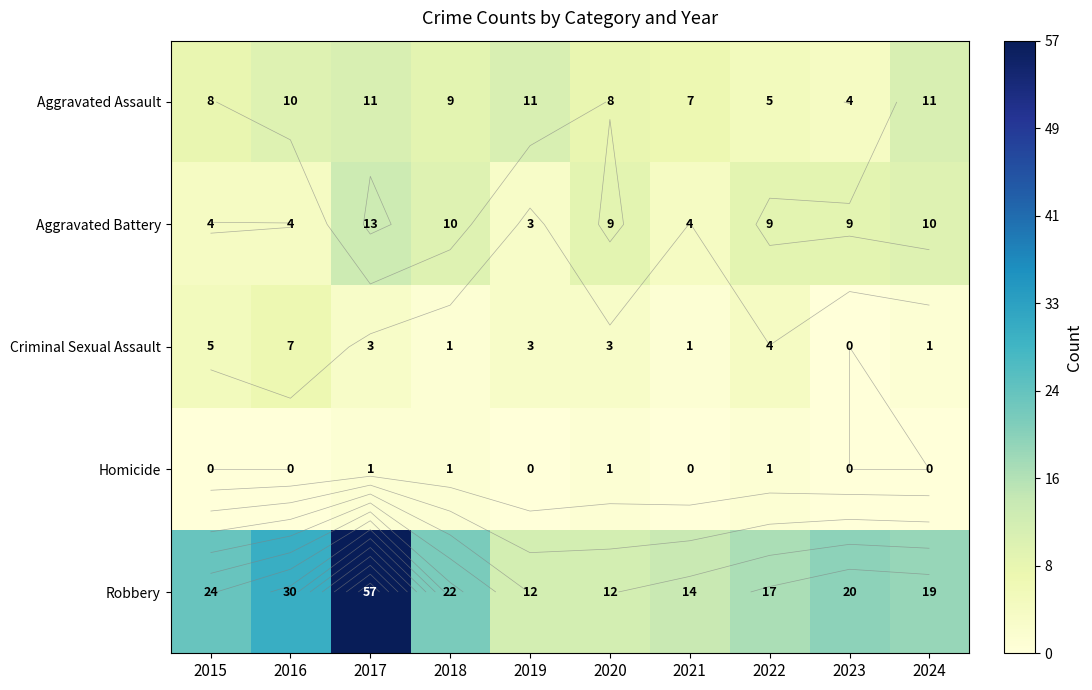

Rank the series at 2019 from highest to lowest value.

Robbery, Aggravated Assault, Aggravated Battery, Criminal Sexual Assault, Homicide